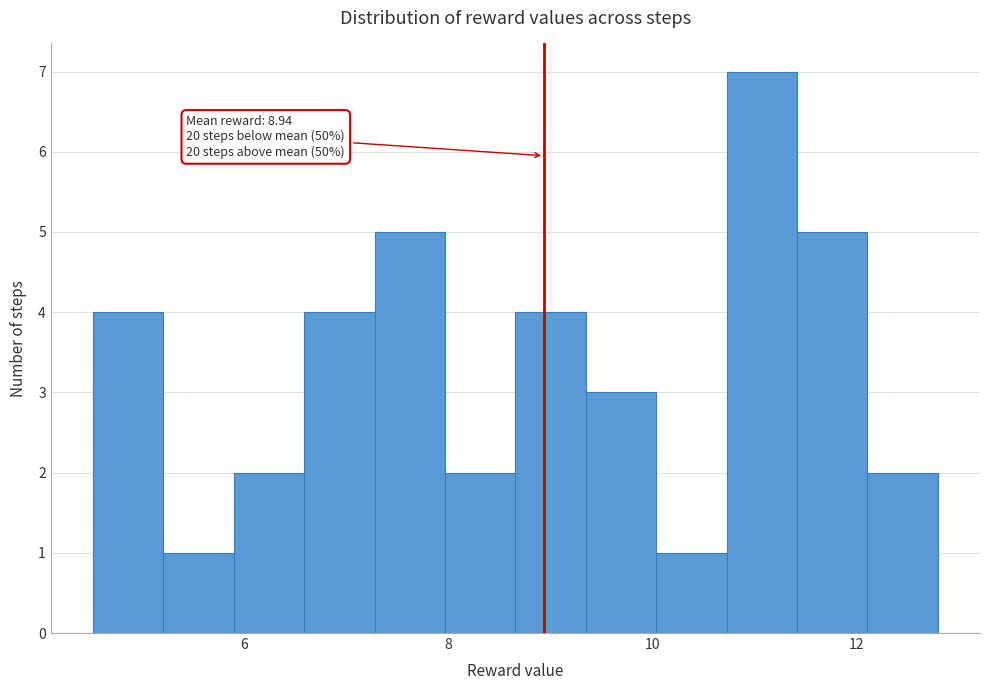

Around what value on the x-axis is the tallest bar? Give the approximate position of its centre, as read against the axis.

11.0